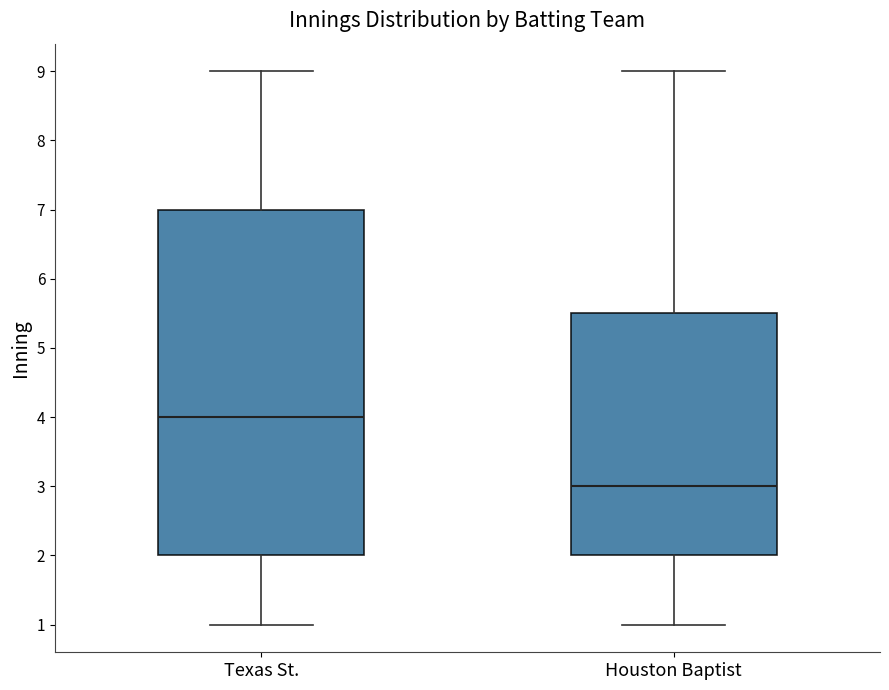

Comparing the boxes themselves (not the whiskers), which one is the tallest?

Texas St.